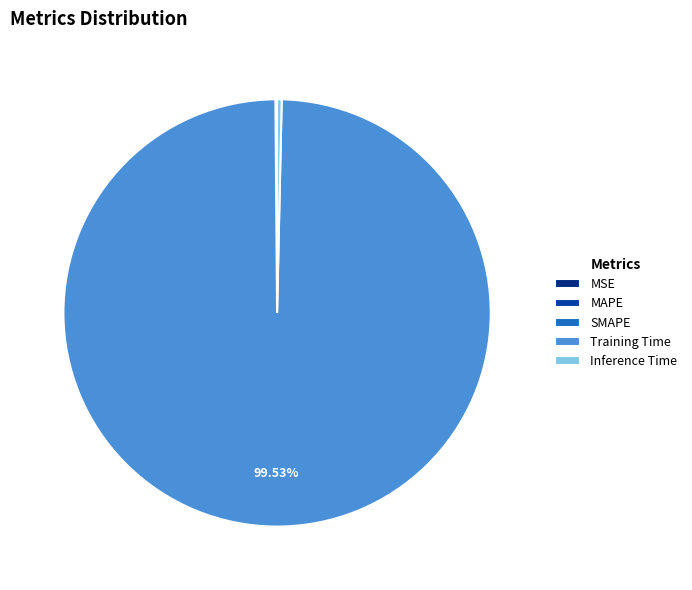

Is there any slice that represents more than half of the pie?

Yes